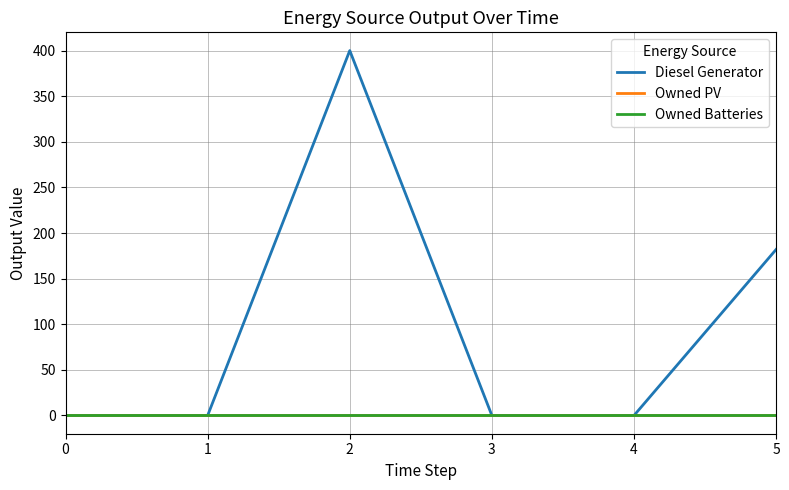

Reading right to left, list all the values displayed in this chart.

Diesel Generator: 5=182	4=0	3=0	2=400	1=0	0=0
Owned PV: 5=0	4=0	3=0	2=0	1=0	0=0
Owned Batteries: 5=0	4=0	3=0	2=0	1=0	0=0